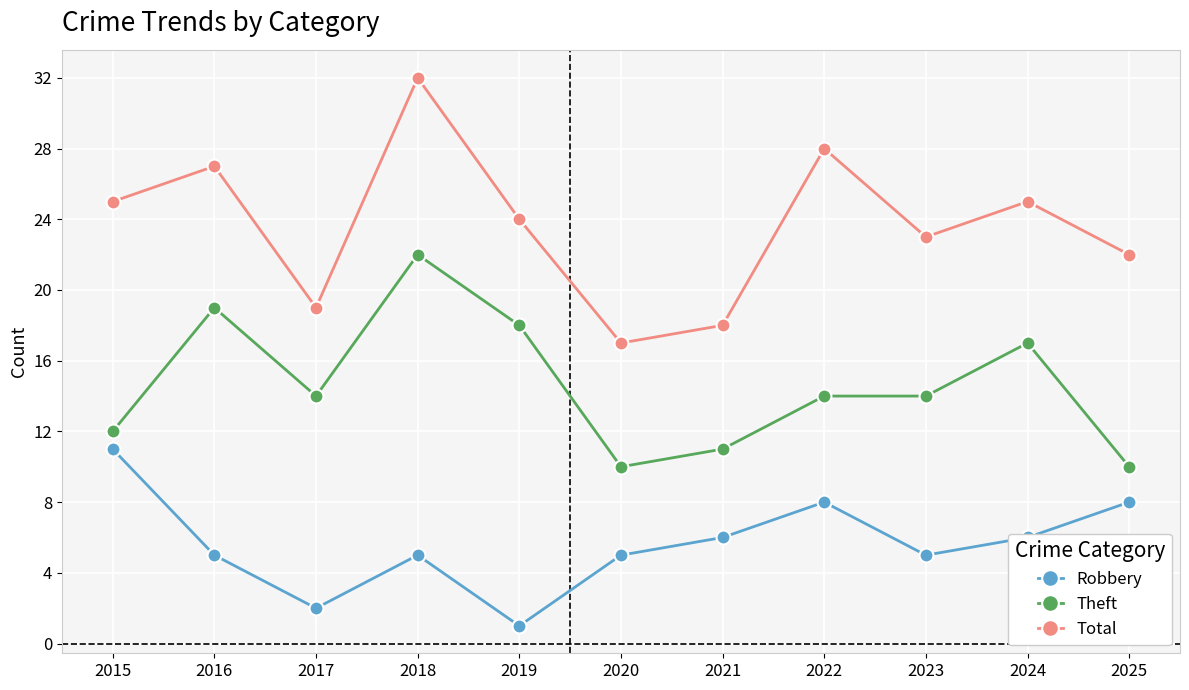

Rank the series by their maximum value, from highest to lowest.

Total, Theft, Robbery